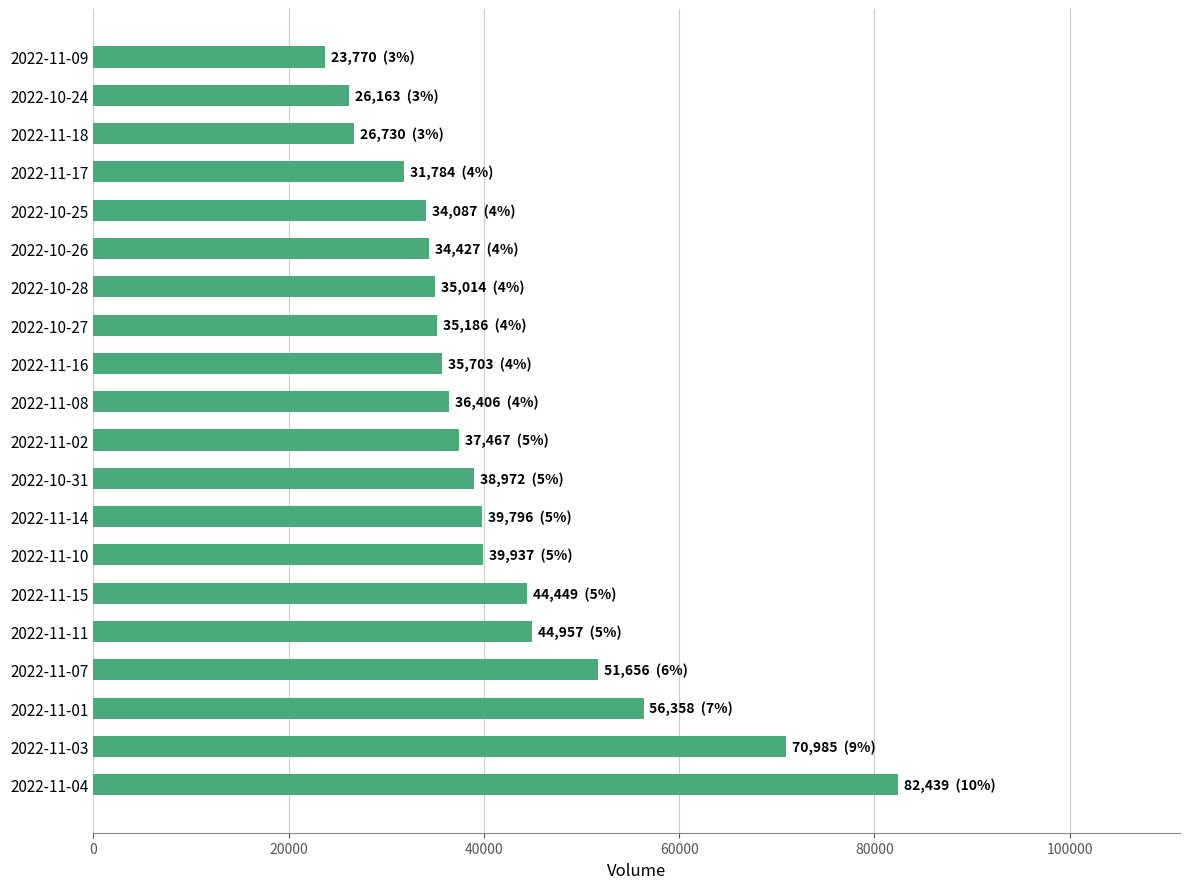

What is the difference between the maximum and second lowest values?

56276